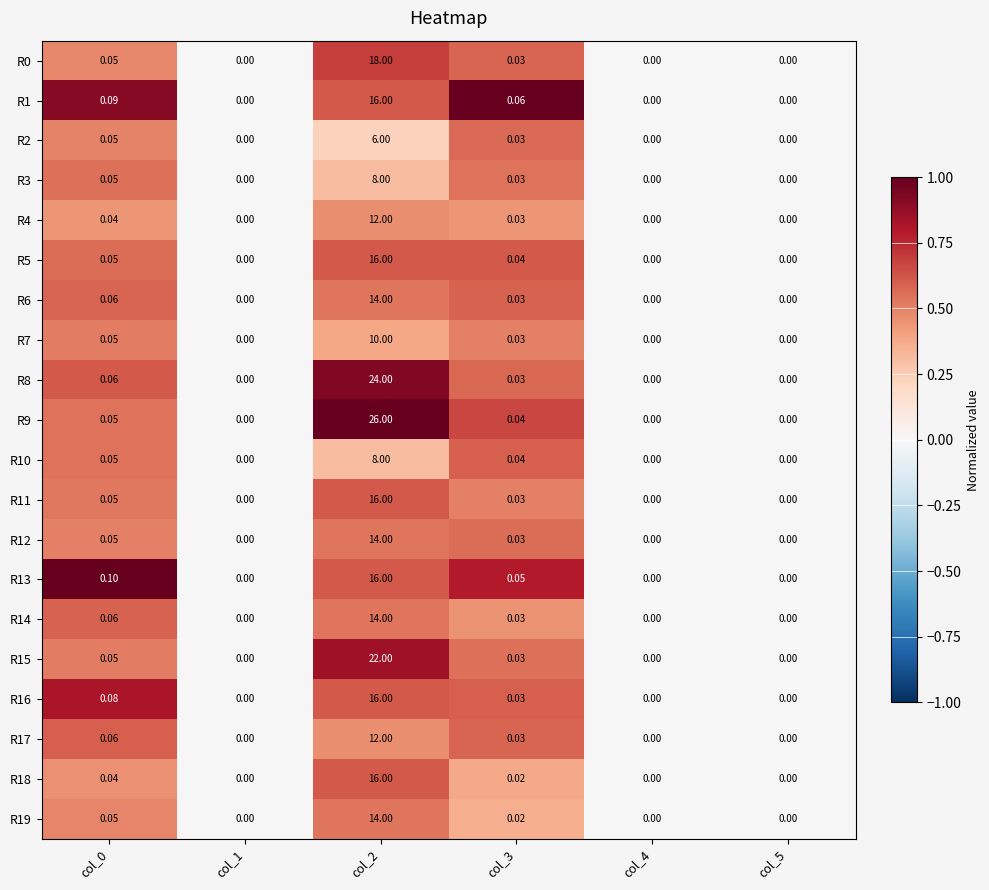

How many series are shown in this chart?

20